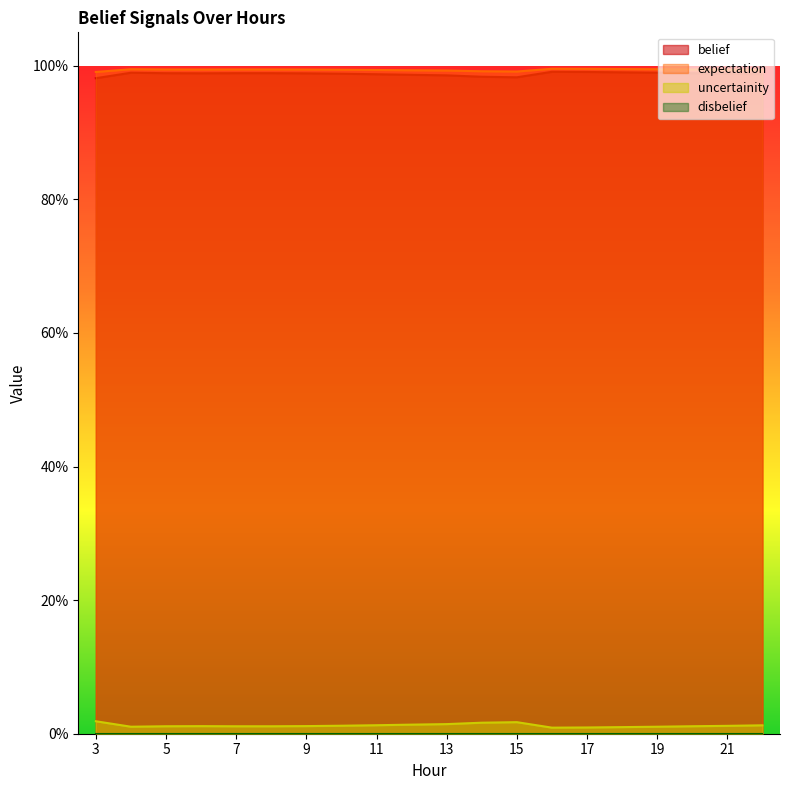

Is it true that expectation equals 1.0 at 4?

True